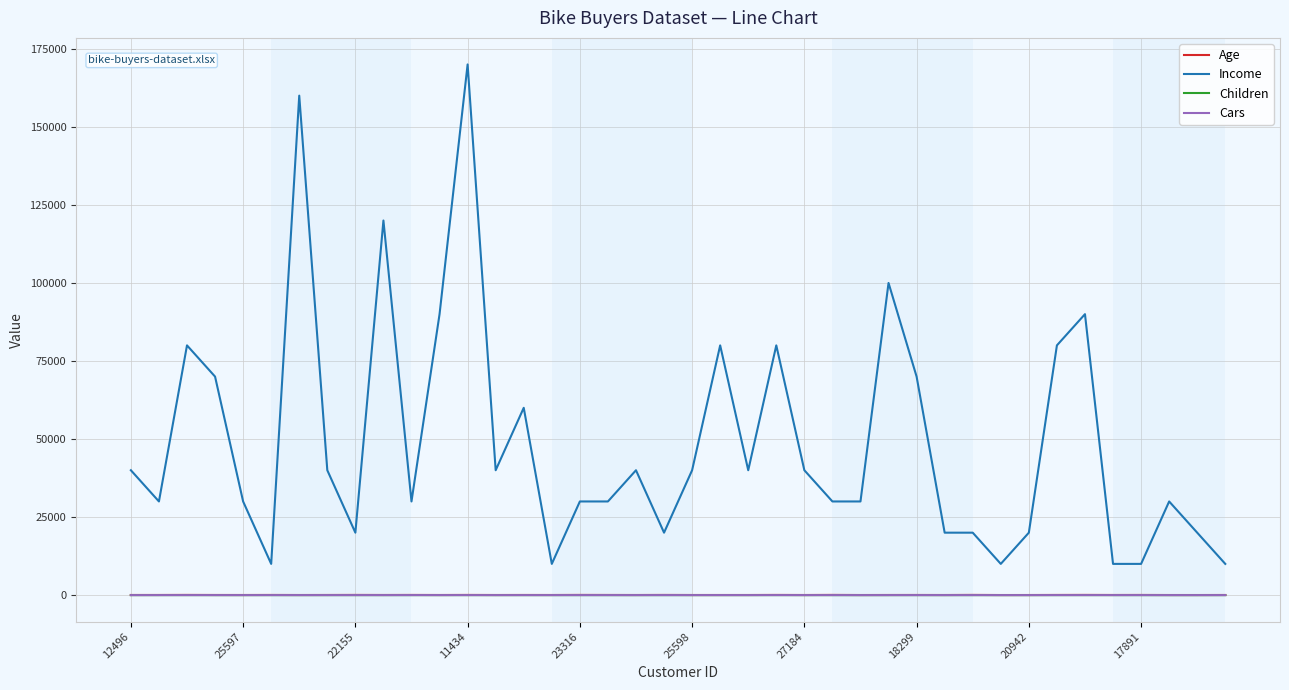

True or false: Cars has more than 1 interior local peaks.

True